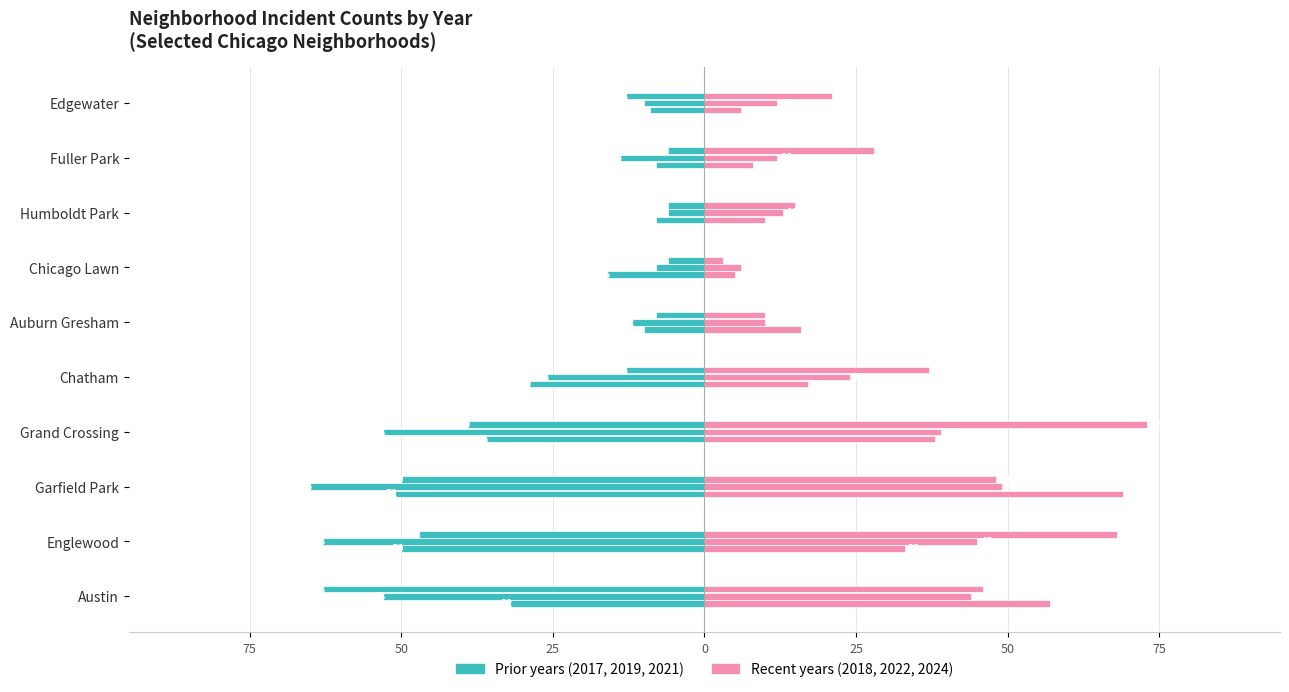

Does the chart contain stacked bars?

No